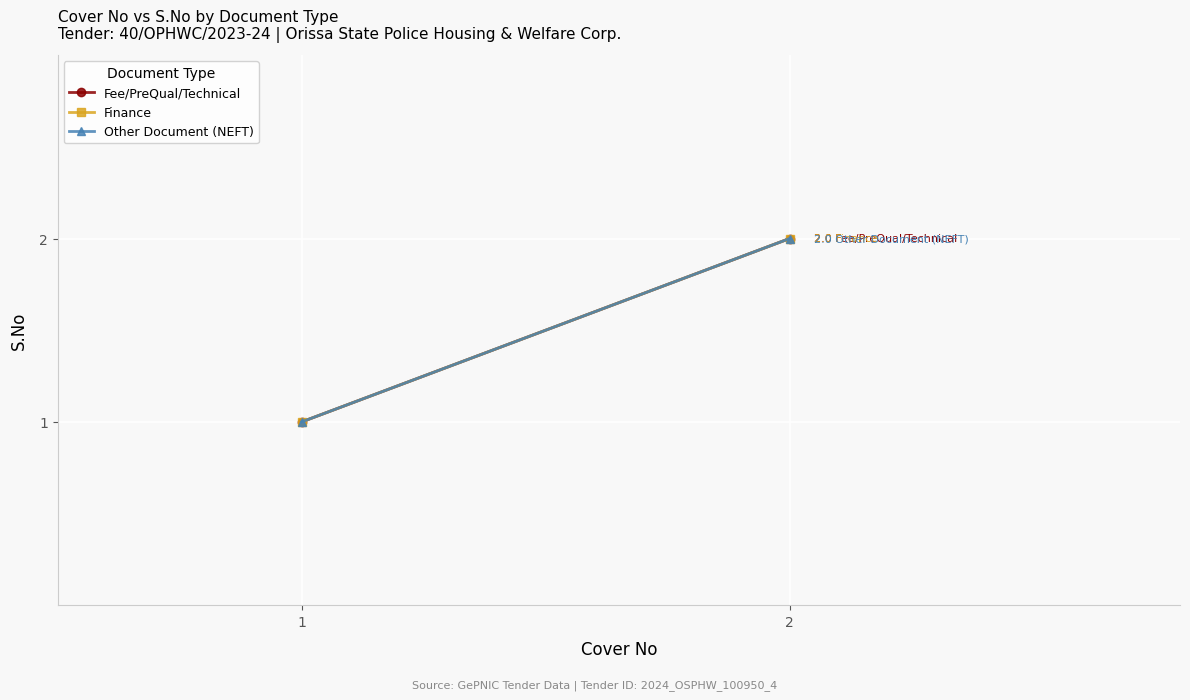

What is the value of the Fee/PreQual/Technical point at the 1st from the left?

1